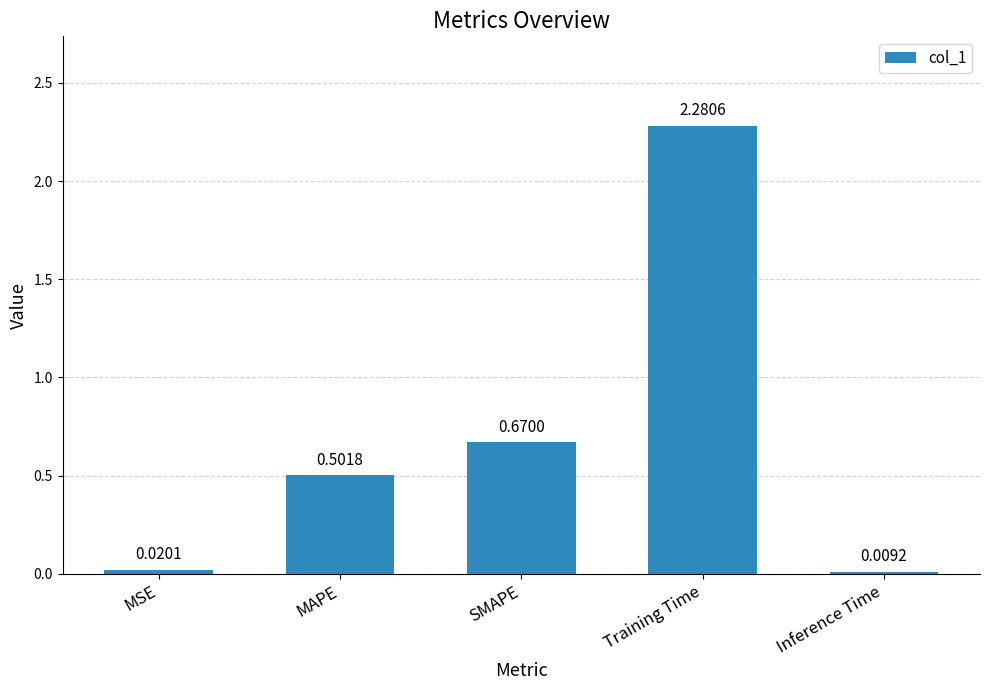

Which has a higher value, Inference Time or MSE?

MSE